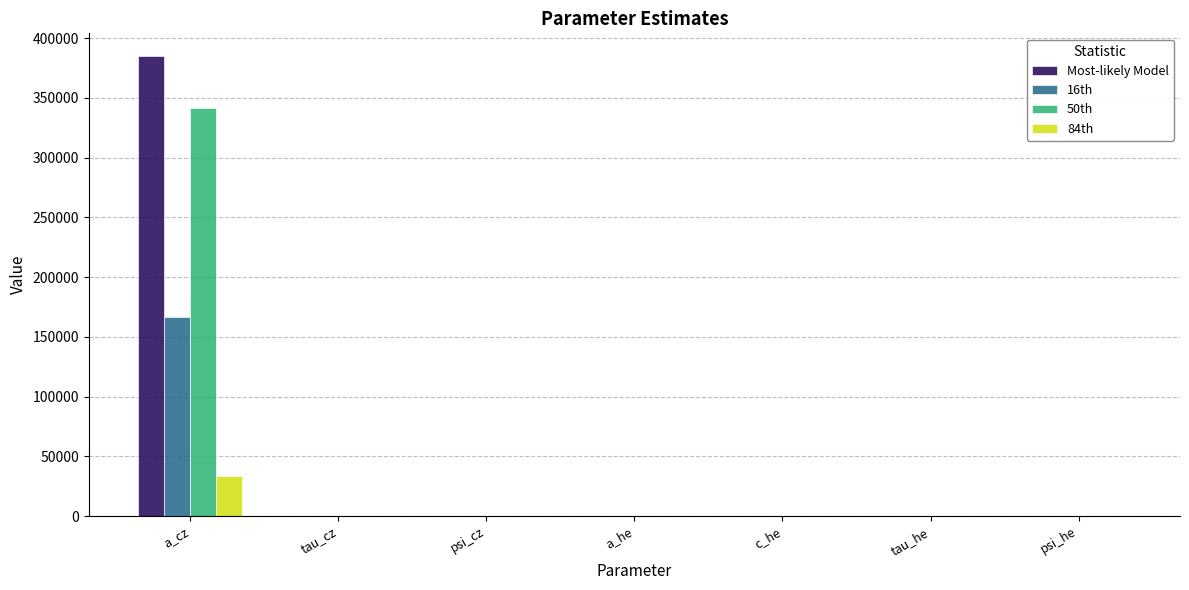

True or false: Most-likely Model has a value of -0.0 at psi_he.

True